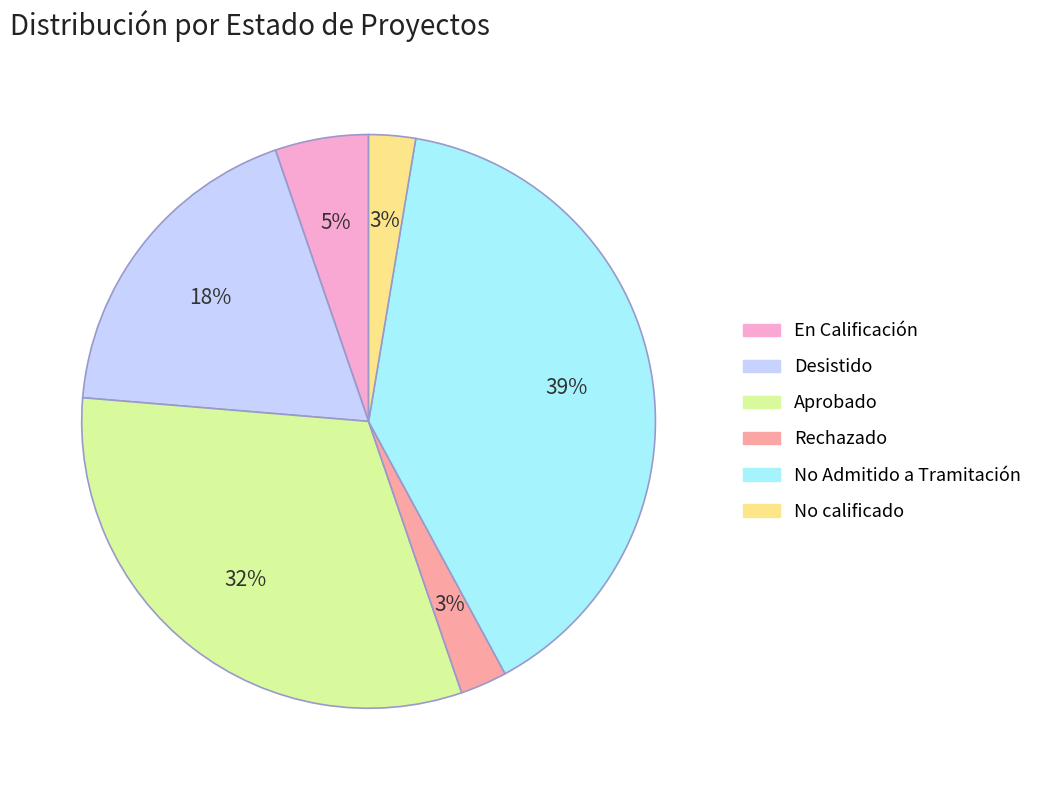

Count the number of slices in the pie.

6